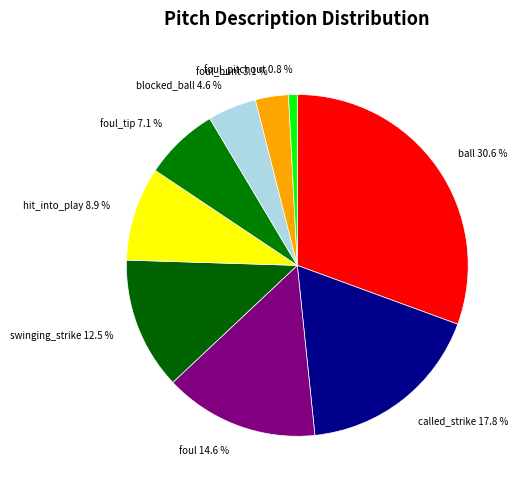

To the nearest percent, what is the difference between the largest and smallest slice percentages?

30%